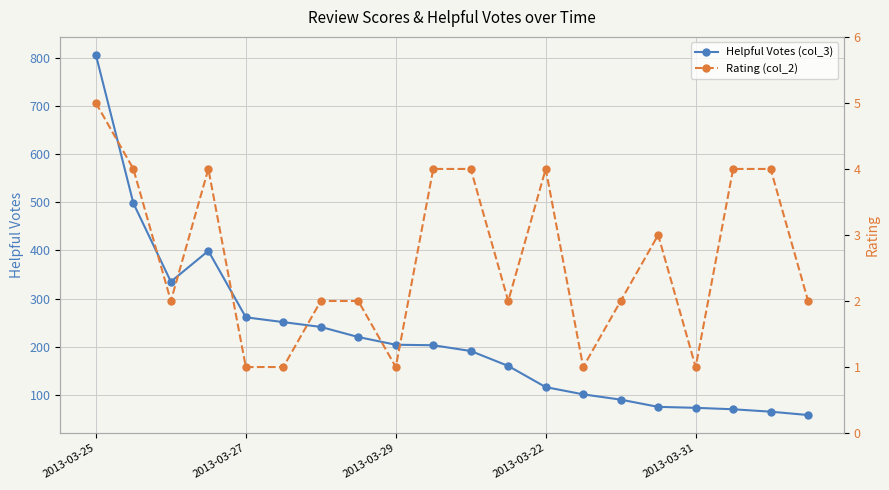

At which label does Helpful Votes (col_3) reach its minimum?

19